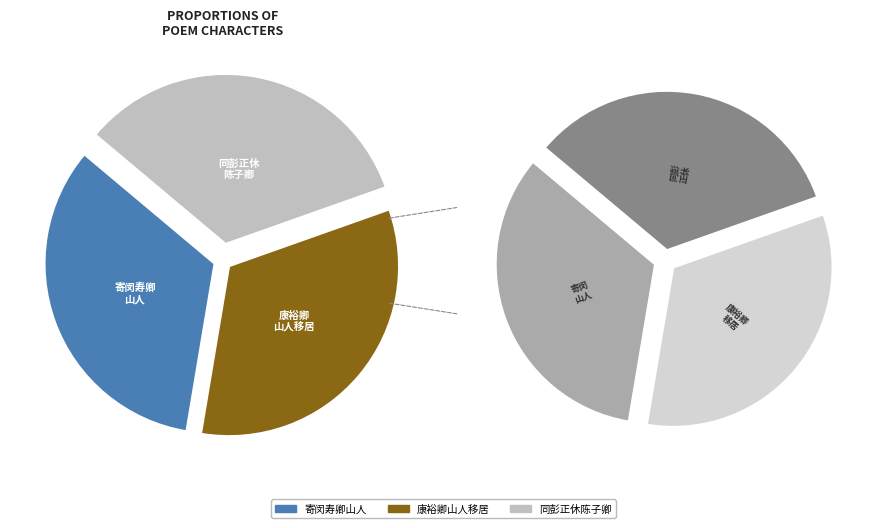

What is the change in value from 寄闵寿卿山人 to 康裕卿山人移居?

-6772